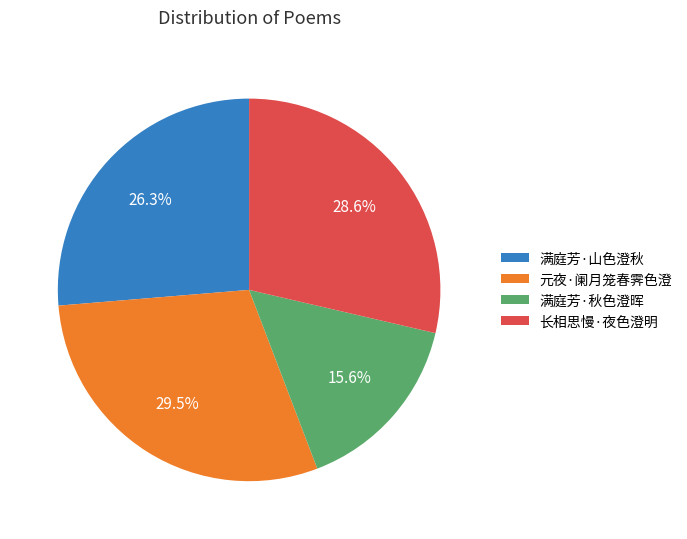

Rank the categories by value from lowest to highest.

满庭芳·秋色澄晖, 满庭芳·山色澄秋, 长相思慢·夜色澄明, 元夜·阑月笼春霁色澄